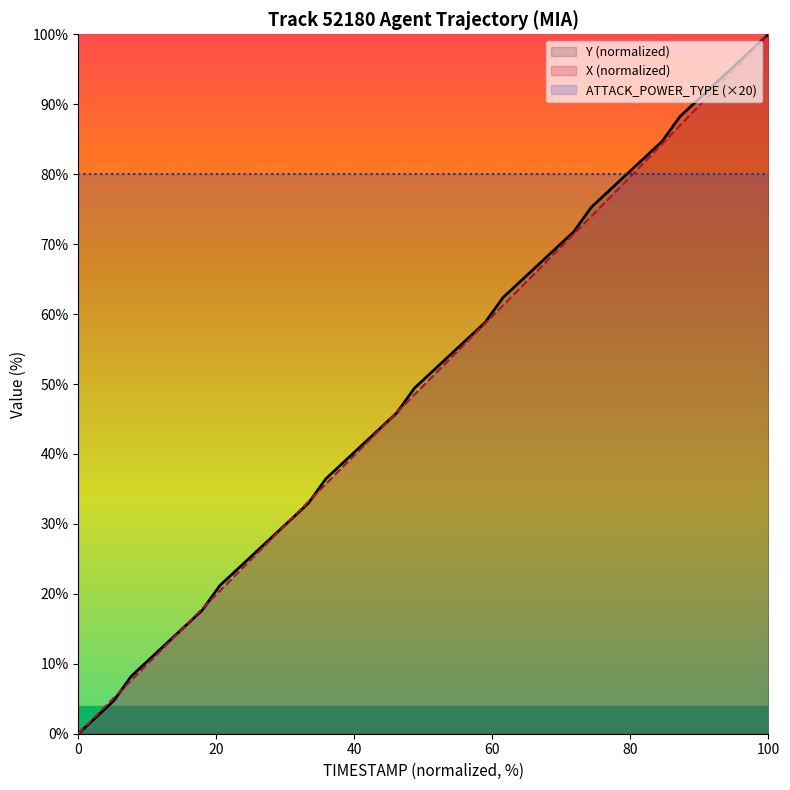

What is the difference between the maximum and minimum values in the X (normalized) series?

100.0